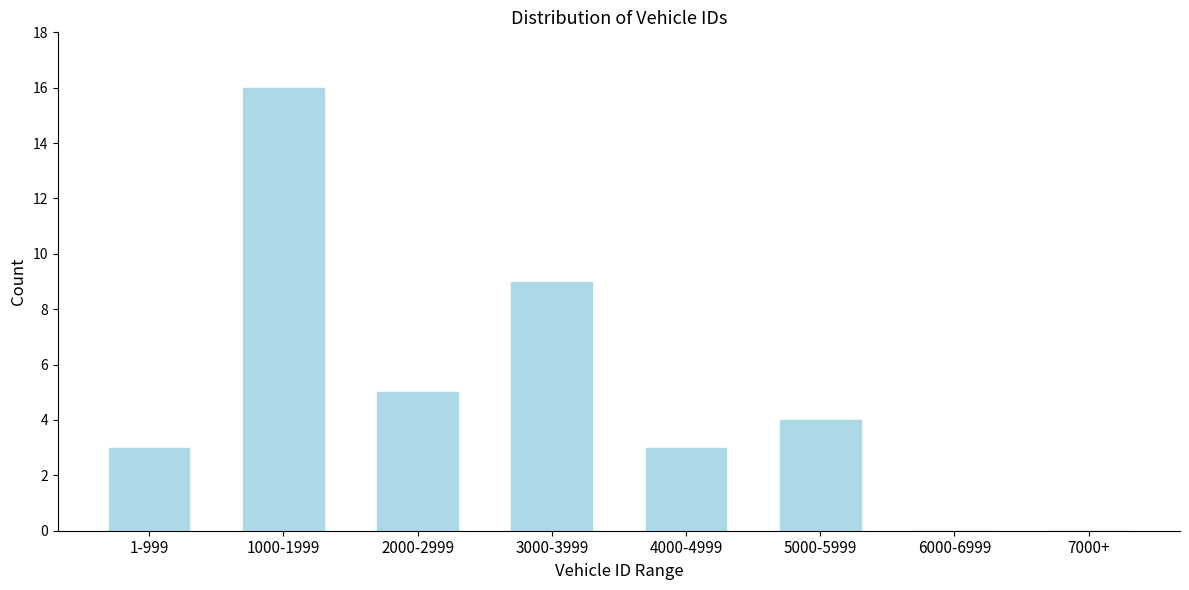

Reading right to left, transcribe all the data shown in this chart.

7000+=0	6000-6999=0	5000-5999=4	4000-4999=3	3000-3999=9	2000-2999=5	1000-1999=16	1-999=3